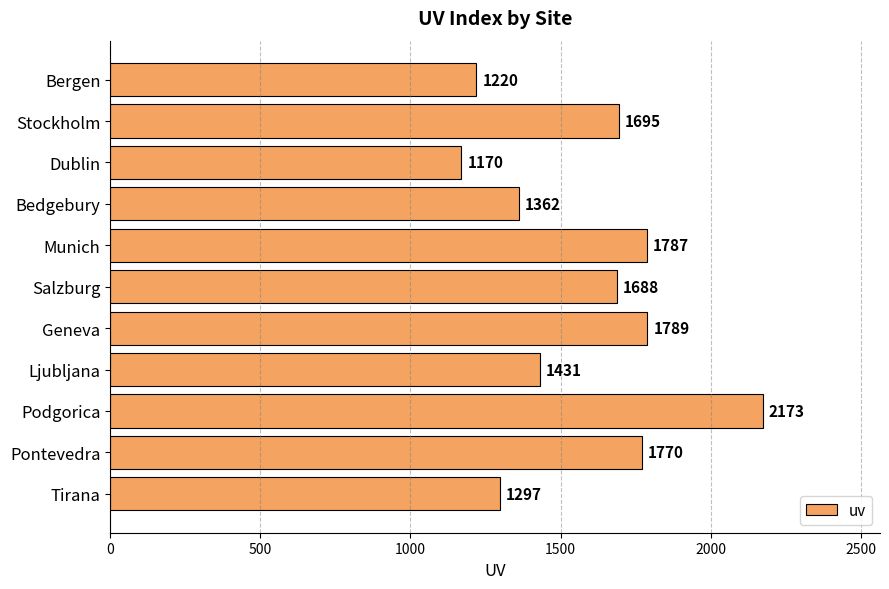

What is the label of the 4th bar from the bottom?

Ljubljana